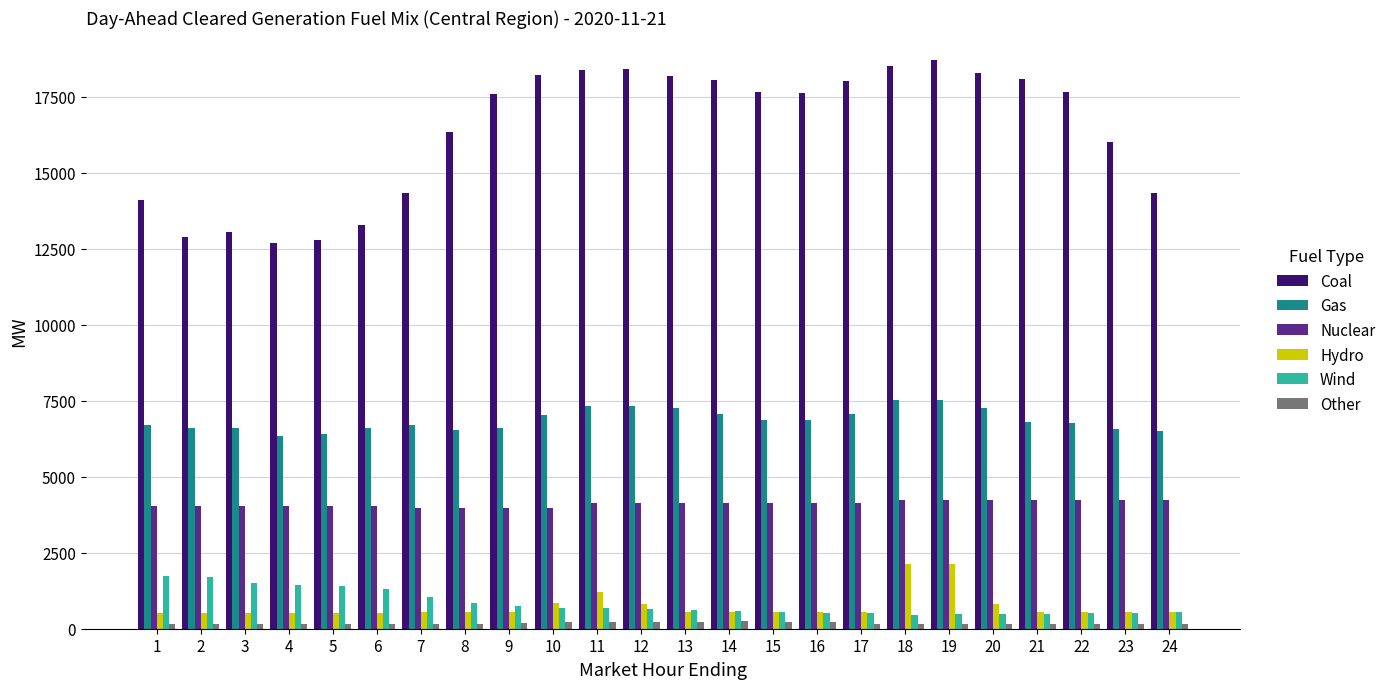

What is the total value across all series at 2?

25895.1